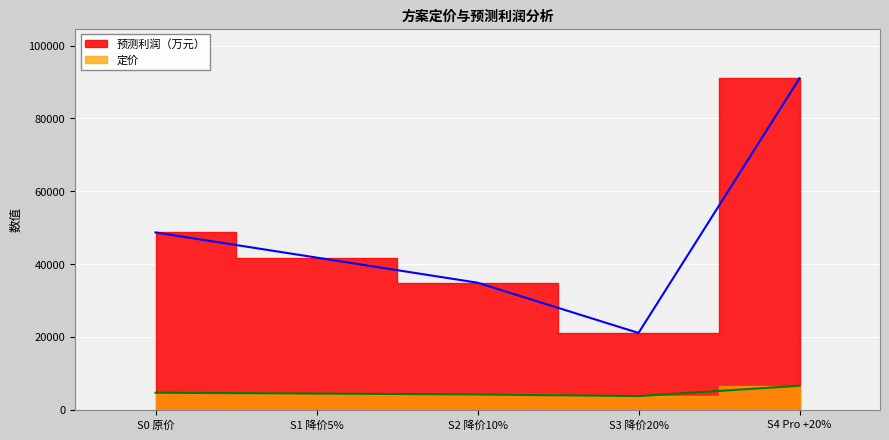

Reading right to left, extract all data points from this chart.

定价: S4 Pro +20%=6554.5	S3 降价20%=3706.8	S2 降价10%=4170.2	S1 降价5%=4401.9	S0 原价=4633.5
预测利润（万元）: S4 Pro +20%=91017.2	S3 降价20%=21061.7	S2 降价10%=34868.7	S1 降价5%=41771.9	S0 原价=48675.3